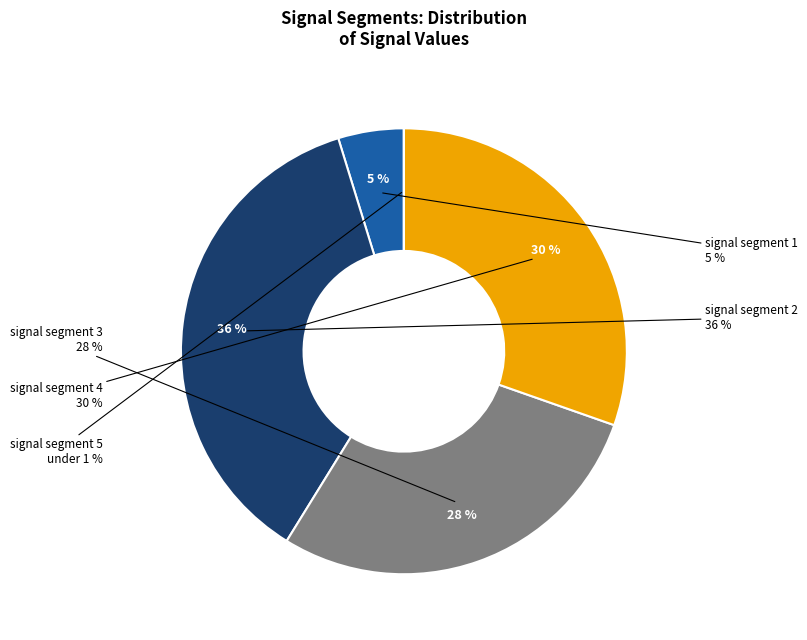

Count the number of slices in the pie.

5